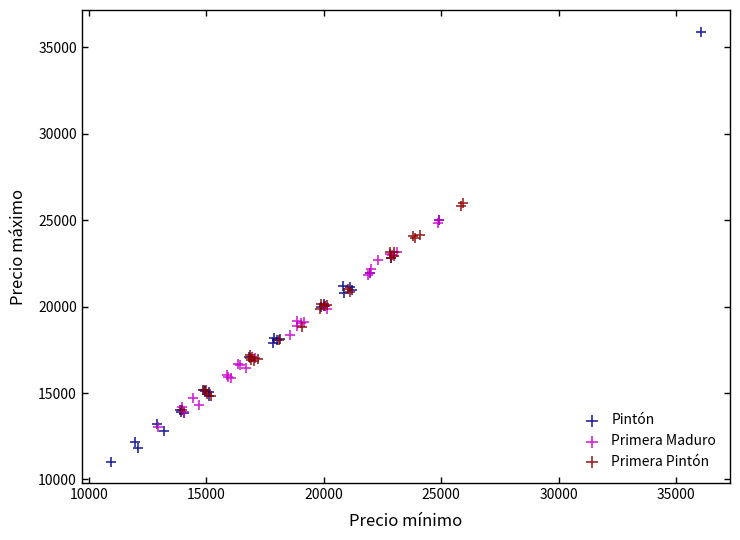

Which series has the widest spread of Y values?

Pintón